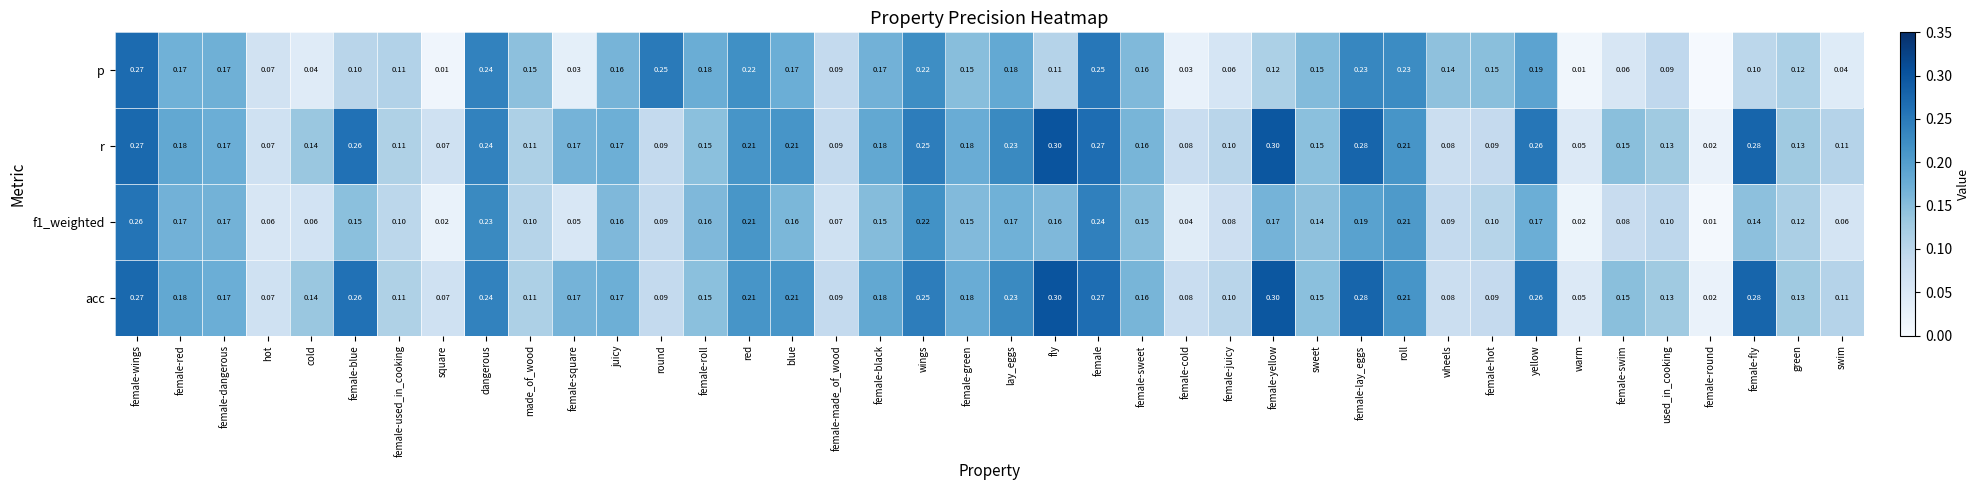

At which label is f1_weighted closest to 0?

female-round